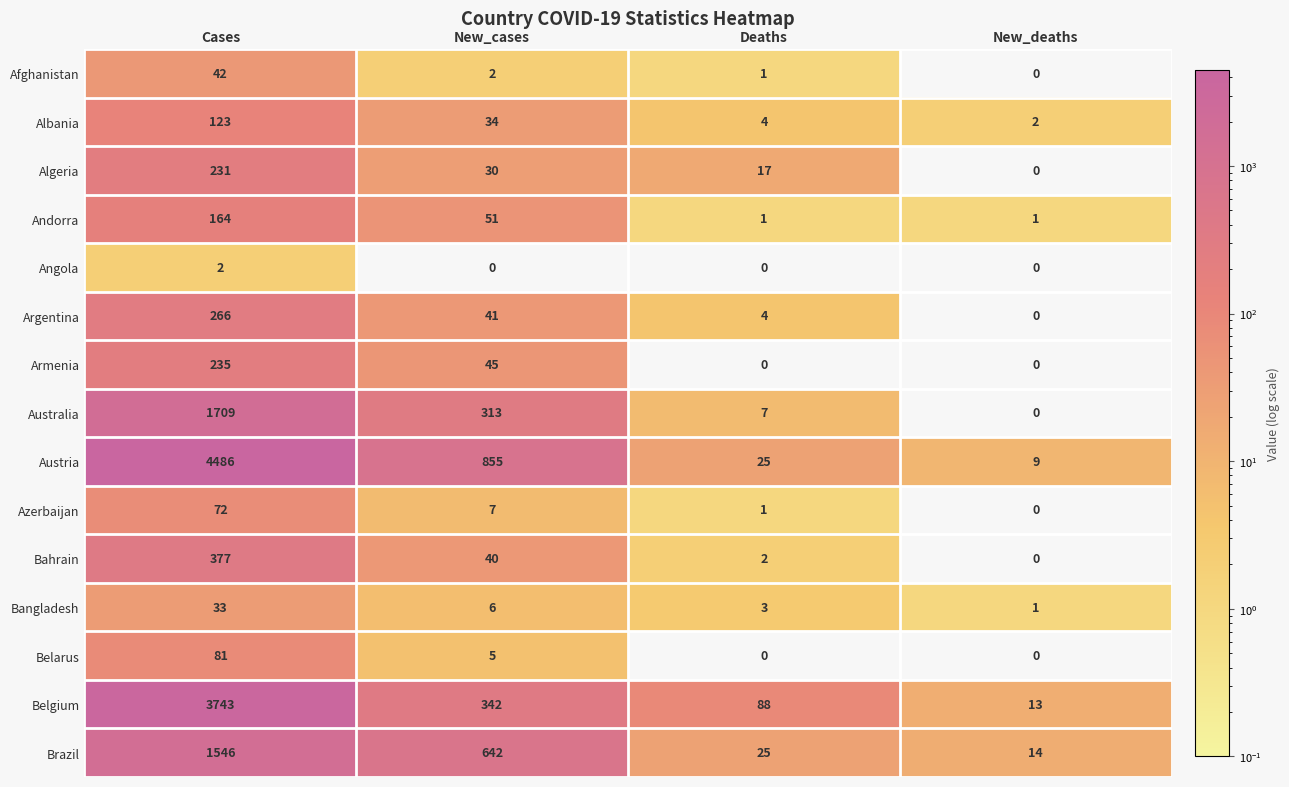

At which category does the chart reach its peak across all series?

Cases